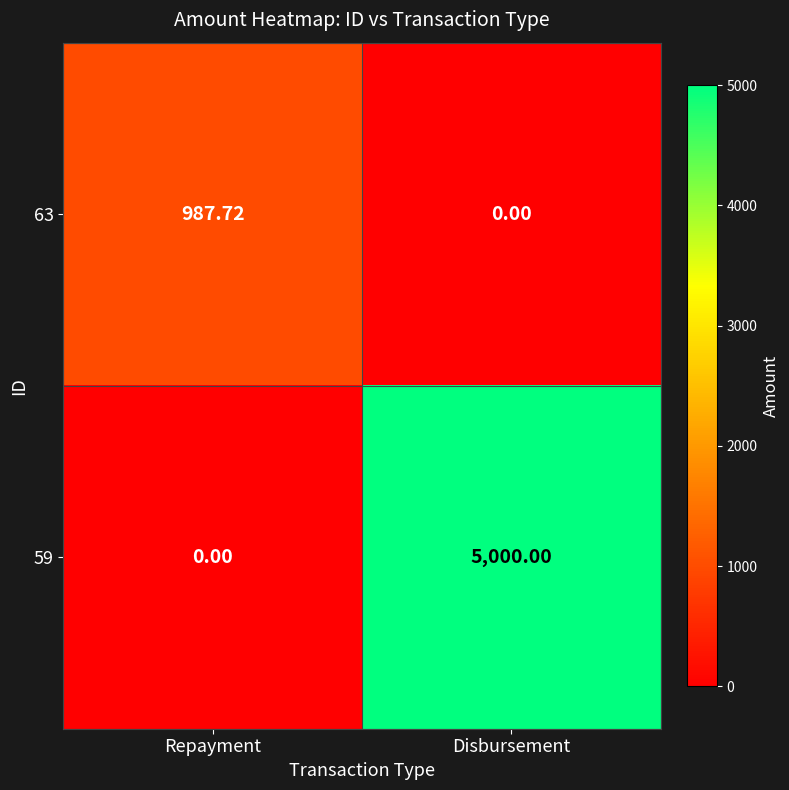

At which label does 63 first exceed 987?

Repayment